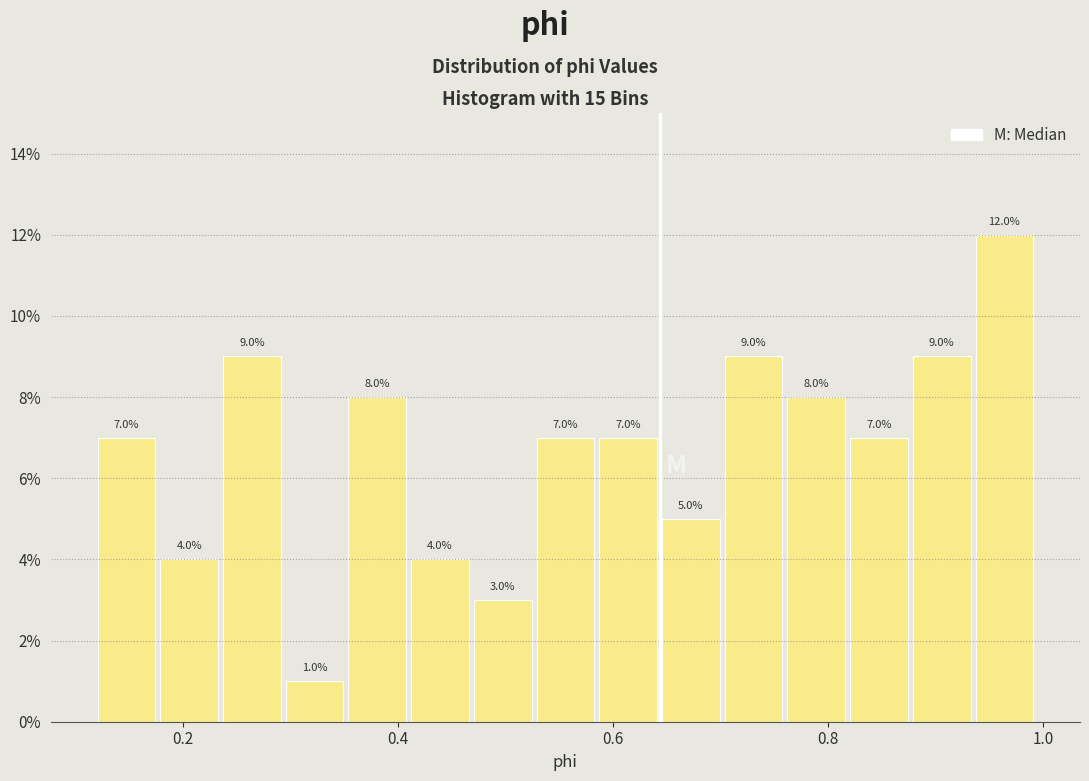

Around what value on the x-axis is the tallest bar? Give the approximate position of its centre, as read against the axis.

0.96